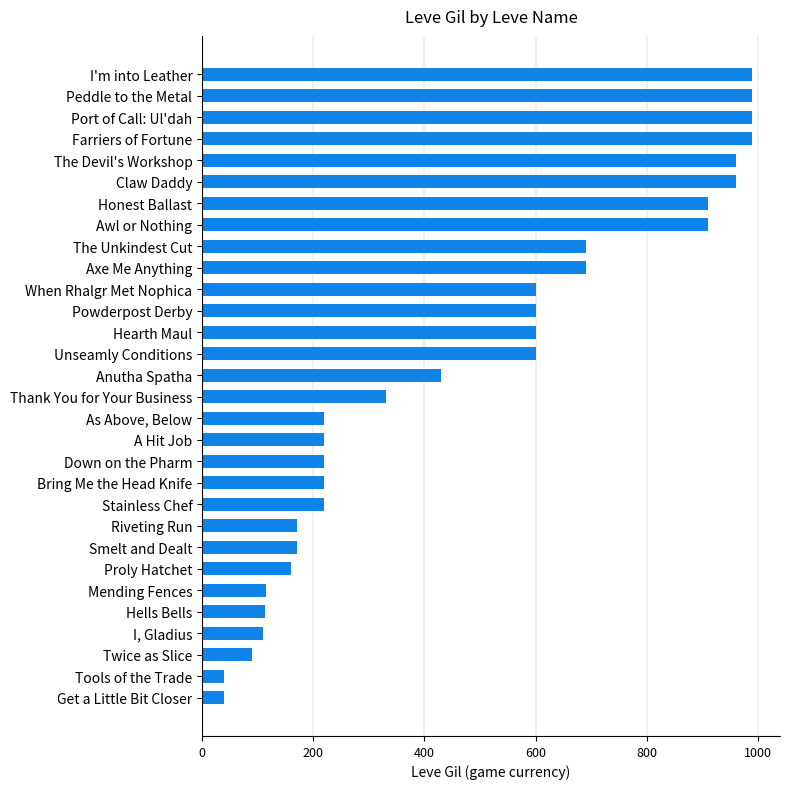

What is the difference between the values at Awl or Nothing and Smelt and Dealt?

740